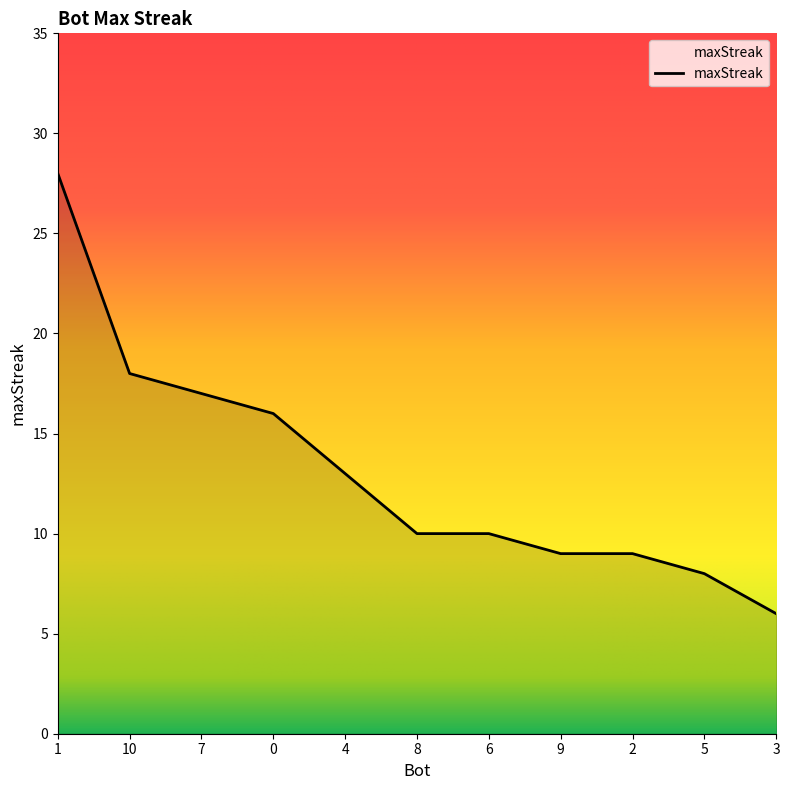

Reading right to left, transcribe all the data shown in this chart.

6	8	9	9	10	10	13	16	17	18	28